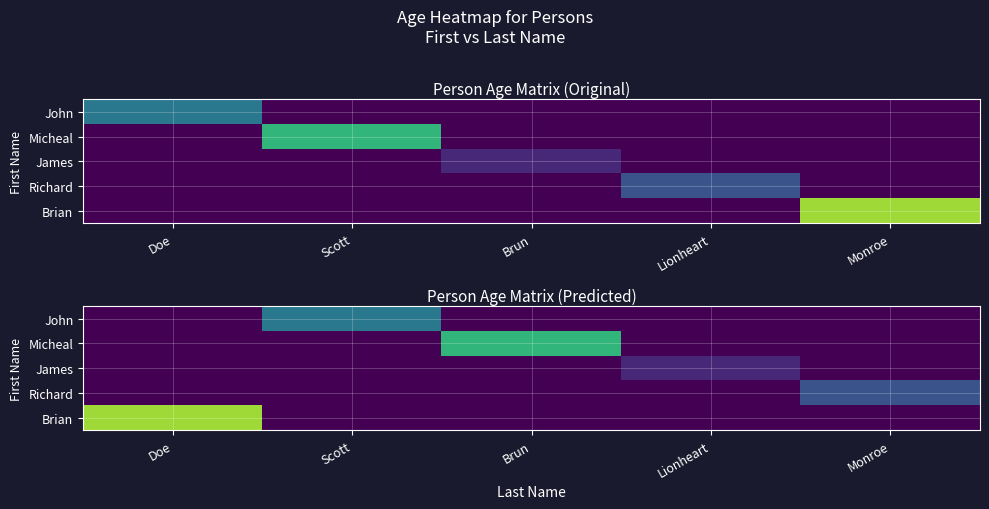

True or false: Brian has a value of -46 at Lionheart.

False